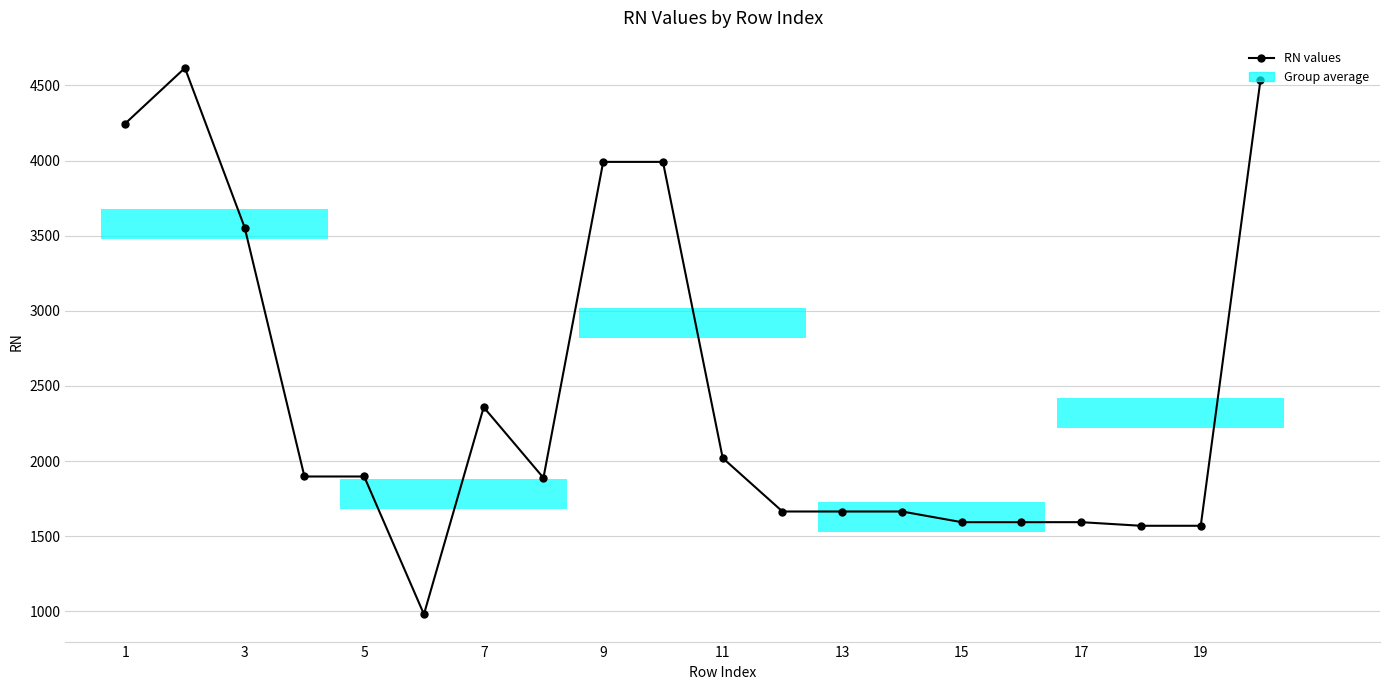

Count the number of values greater than 1897.

8